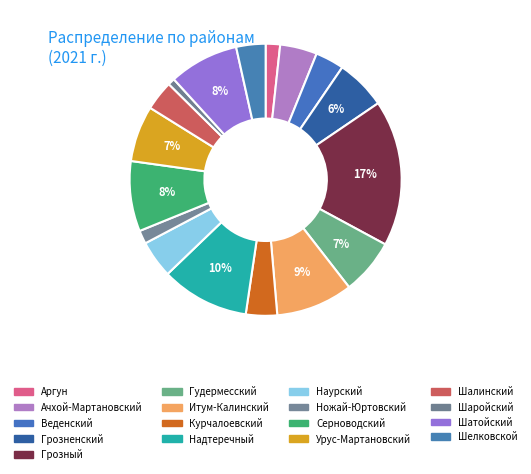

Is Грозный the majority of the pie?

No